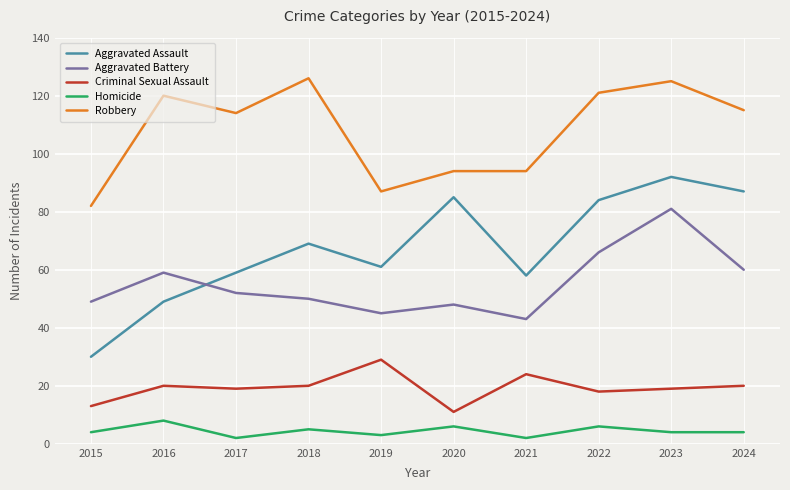

How many lines are shown in the chart?

5